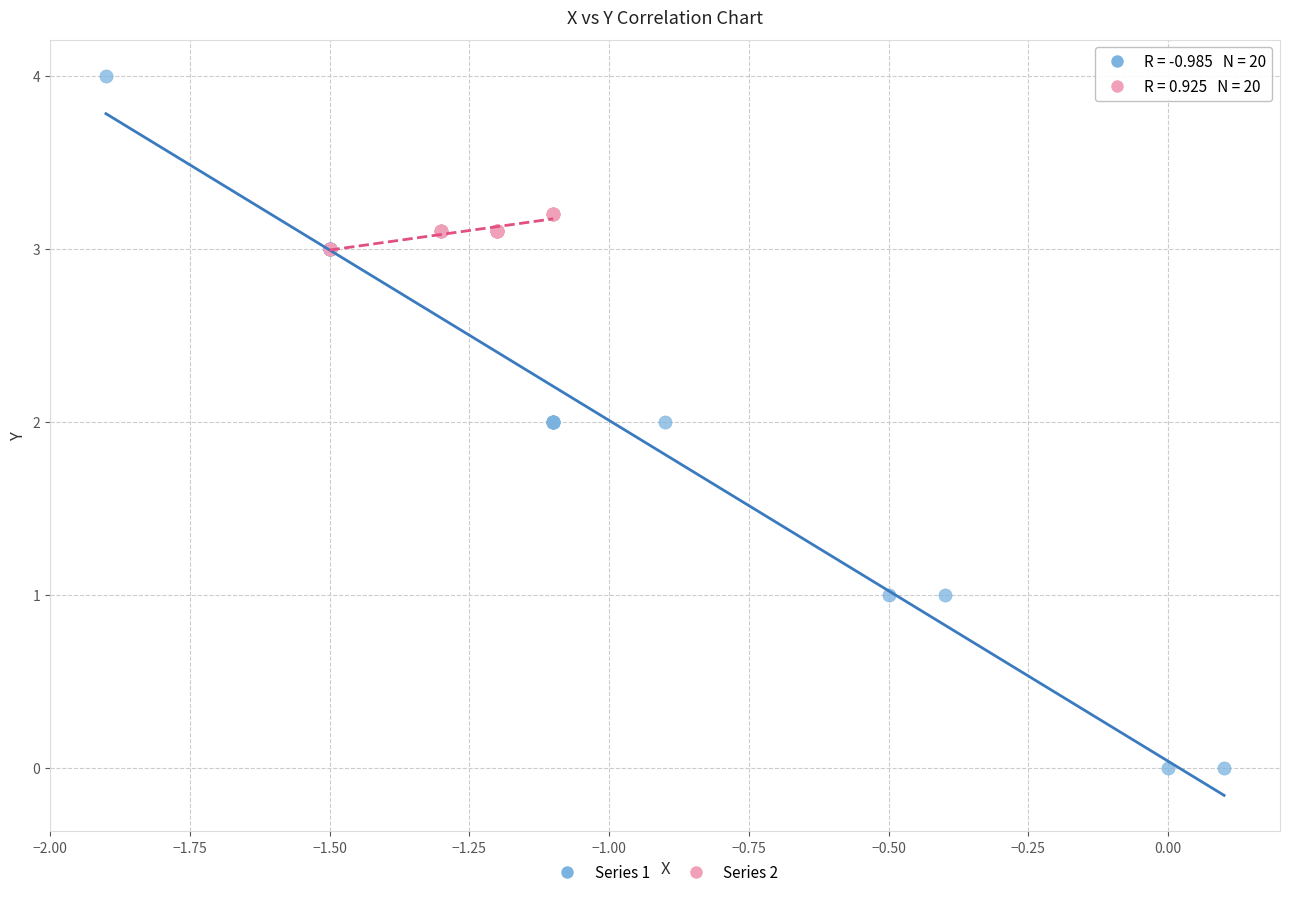

Which series contains the highest Y value?

Series 1